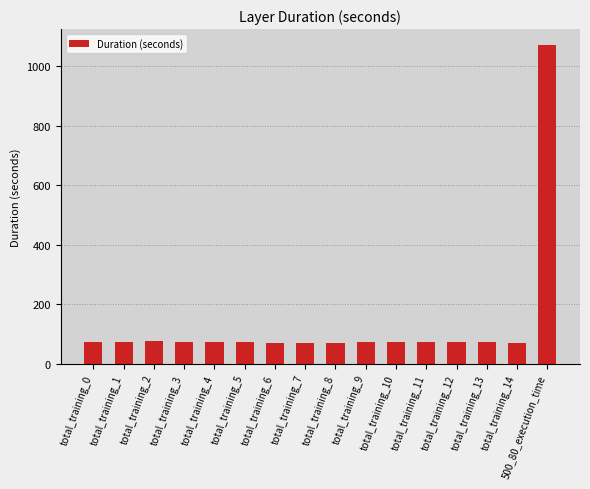

What is the value of the 4th bar from the left?

71.9